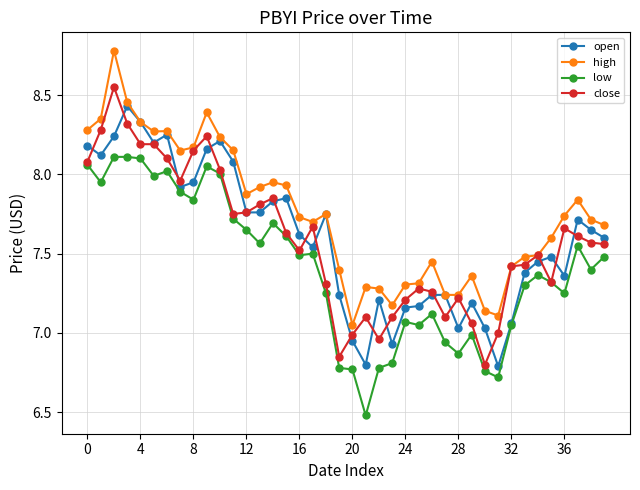

True or false: close has more than 0 interior local peaks.

True